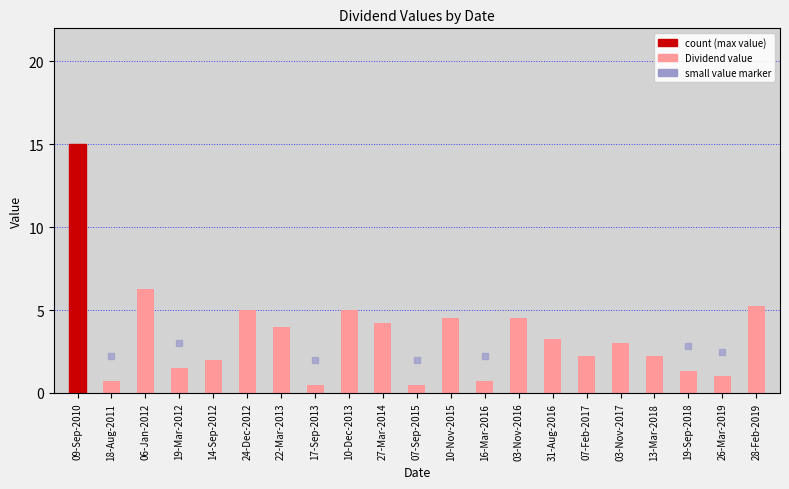

What is the smallest value displayed?

0.5